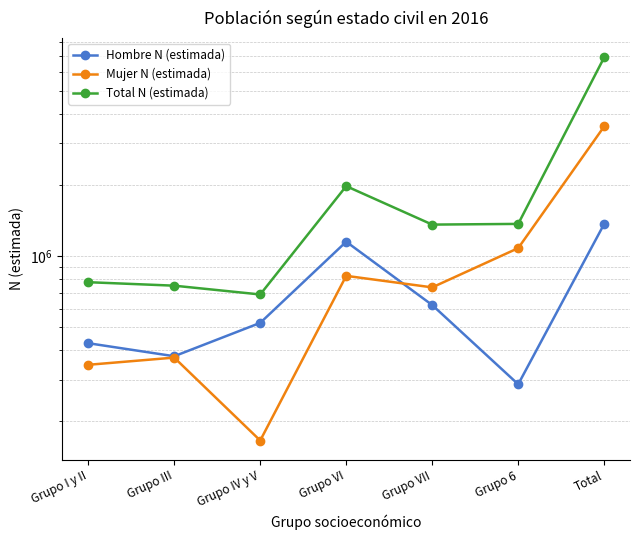

What is the difference between the maximum and minimum values in the Total N (estimada) series?

6224046